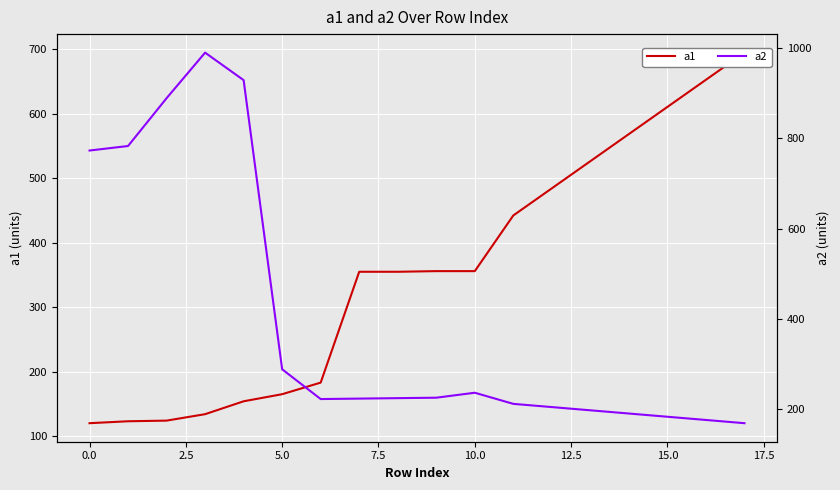

What is the sum of the a1 values at 10 and 2.5?

480.0